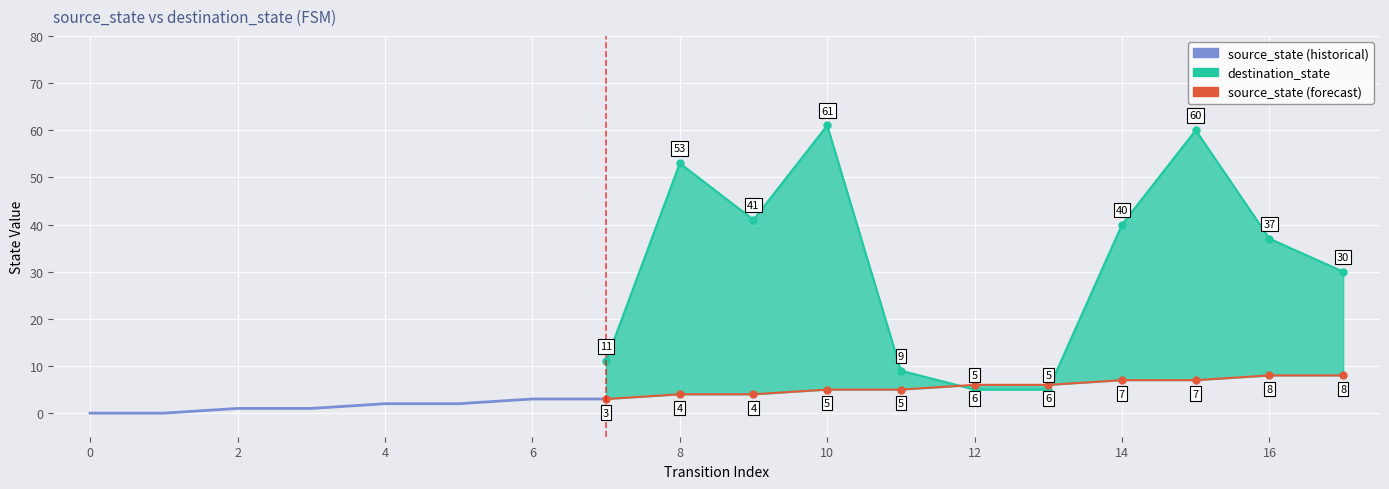

Where is source_state nearest to the value 4?

8